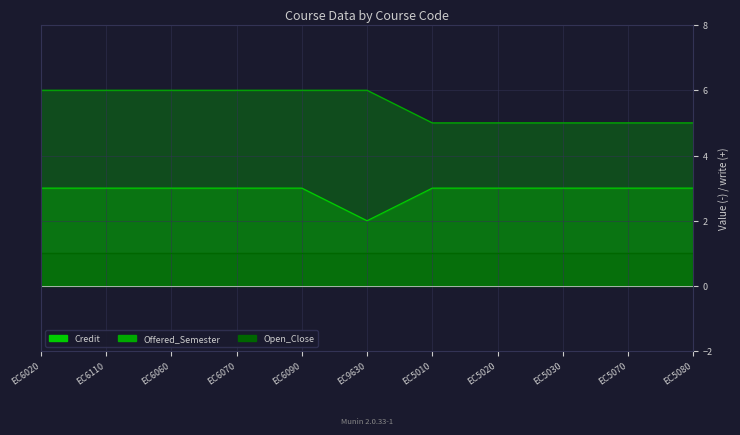

Reading left to right, extract all data points from this chart.

Credit: 3	3	3	3	3	2	3	3	3	3	3
Offered_Semester: 6	6	6	6	6	6	5	5	5	5	5
Open_Close: 1	1	1	1	1	1	1	1	1	1	1